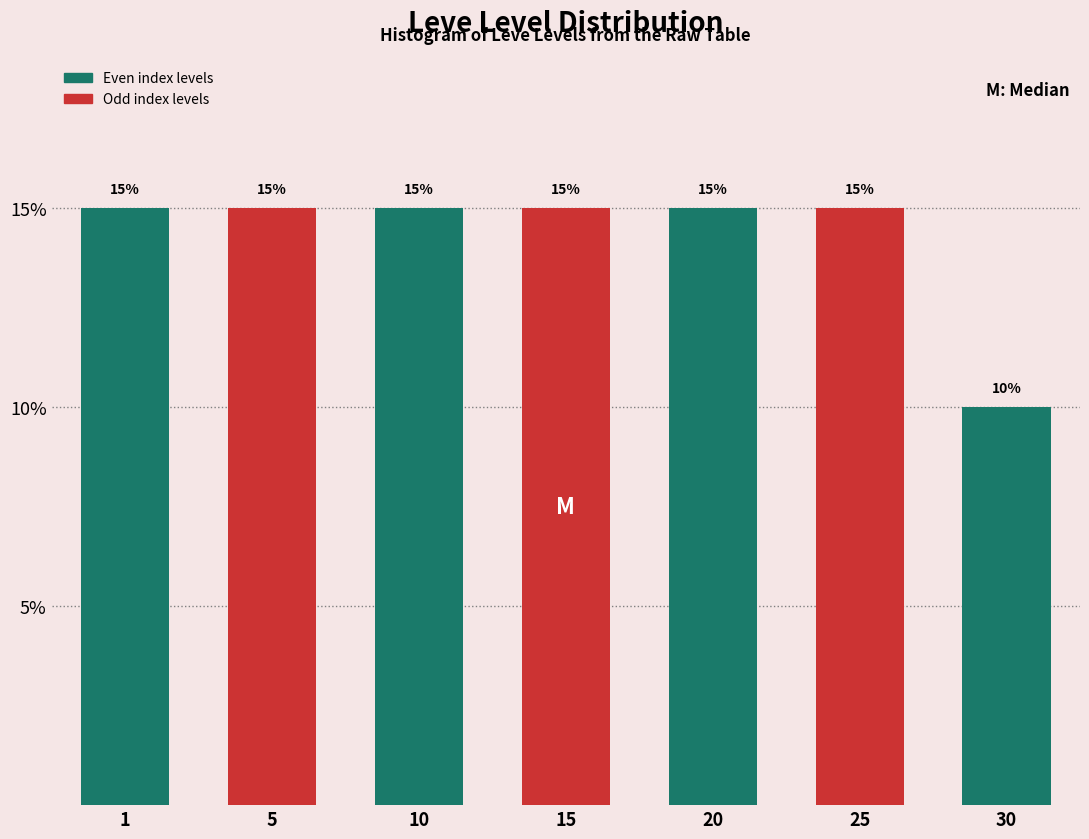

Reading left to right, what are all the values shown in this chart?

15	15	15	15	15	15	10